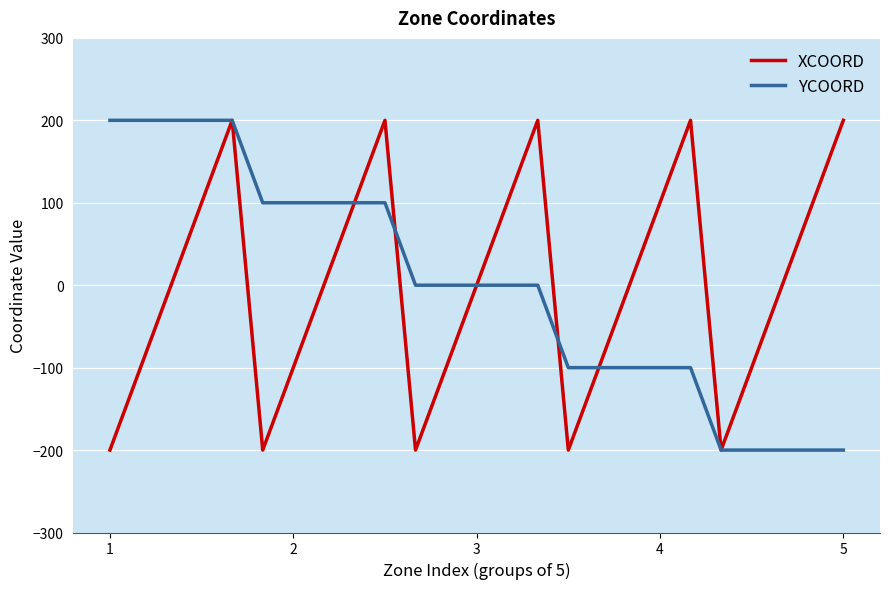

What is the maximum value shown in the chart?

200